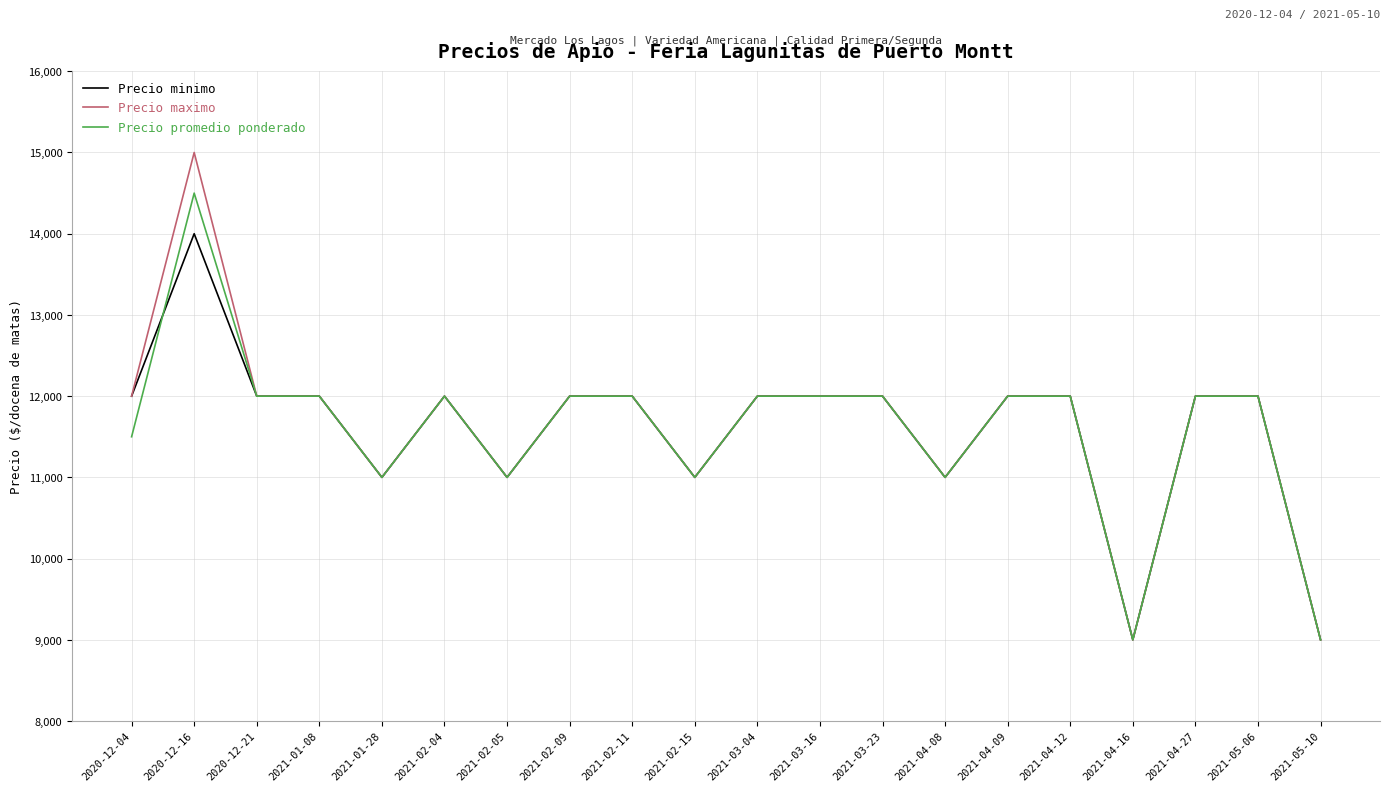

What is the difference between the second highest and minimum values in the Precio promedio ponderado series?

3000